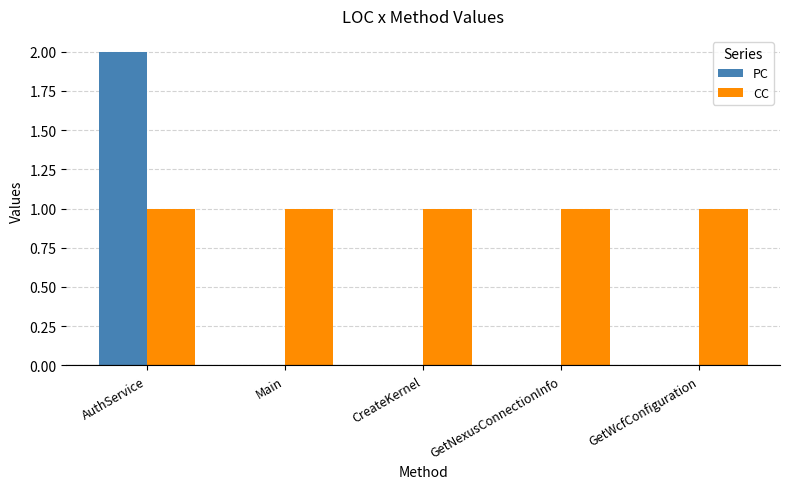

How many distinct data groups are displayed?

2